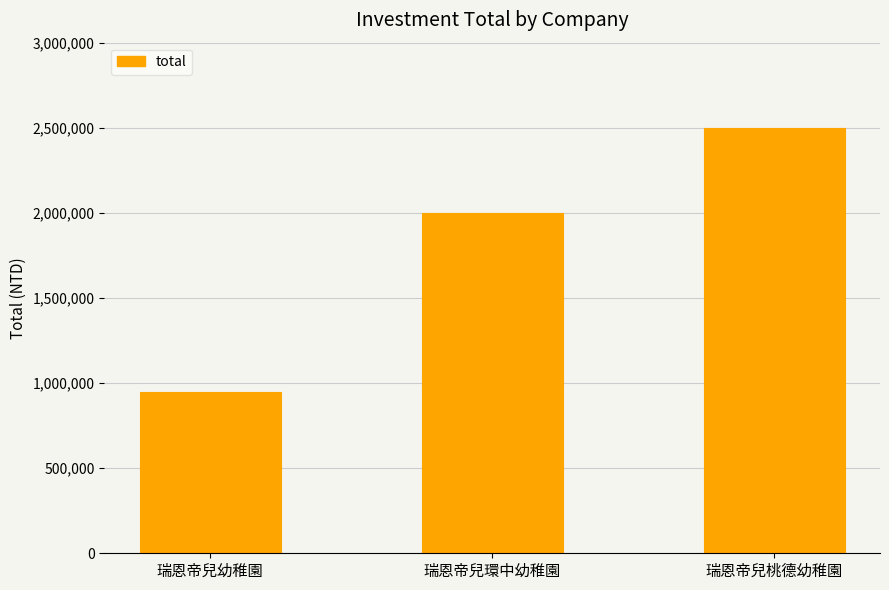

The chart shows a value of 3699950 at 瑞恩帝兒桃德幼稚園. True or false?

False